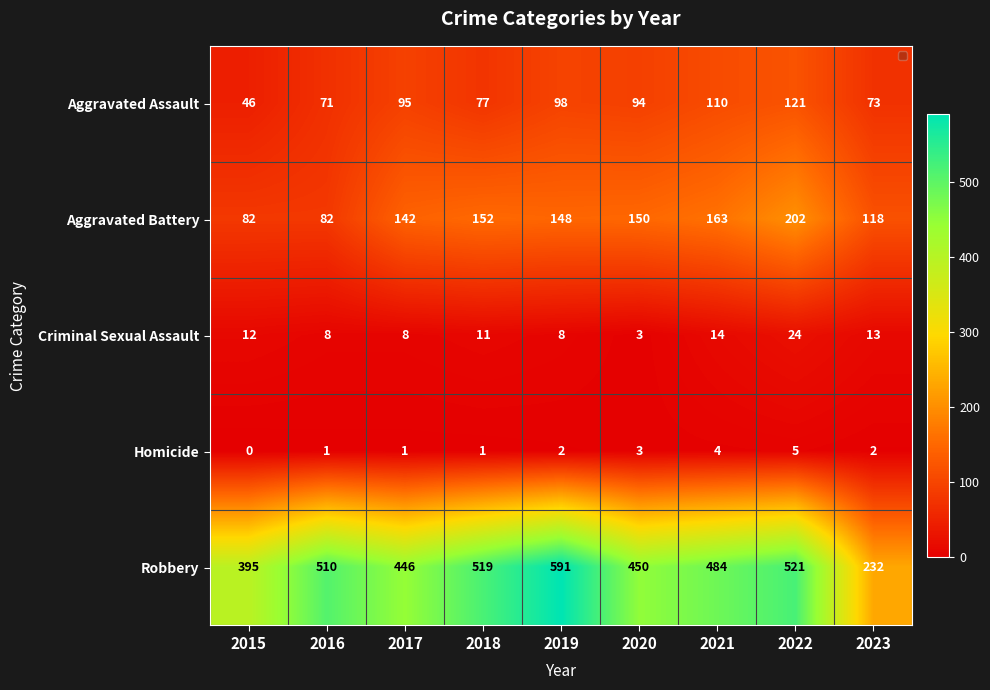

Rank the series by their maximum value, from highest to lowest.

Robbery, Aggravated Battery, Aggravated Assault, Criminal Sexual Assault, Homicide